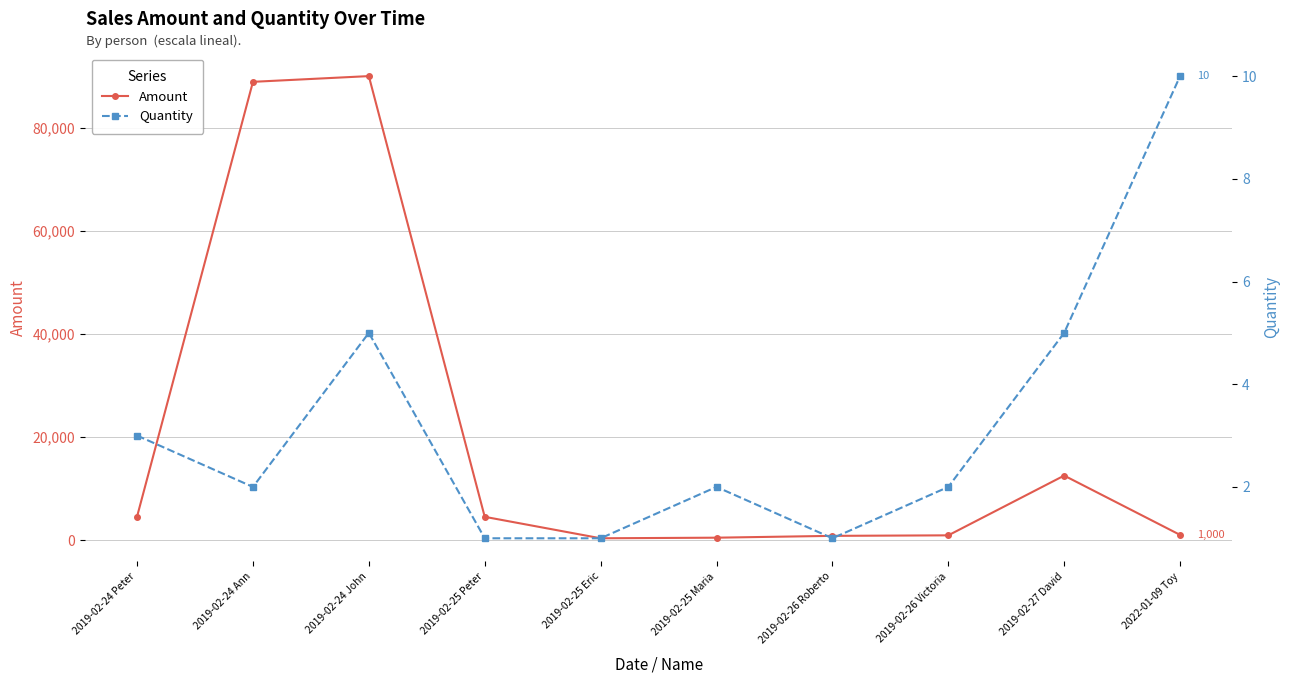

Reading right to left, extract all data points from this chart.

Amount: 2022-01-09 Toy=1000	2019-02-27 David=12521	2019-02-26 Victoria=912	2019-02-26 Roberto=812	2019-02-25 Maria=457	2019-02-25 Eric=341	2019-02-25 Peter=4512	2019-02-24 John=90123	2019-02-24 Ann=89012	2019-02-24 Peter=4551
Quantity: 2022-01-09 Toy=10	2019-02-27 David=5	2019-02-26 Victoria=2	2019-02-26 Roberto=1	2019-02-25 Maria=2	2019-02-25 Eric=1	2019-02-25 Peter=1	2019-02-24 John=5	2019-02-24 Ann=2	2019-02-24 Peter=3